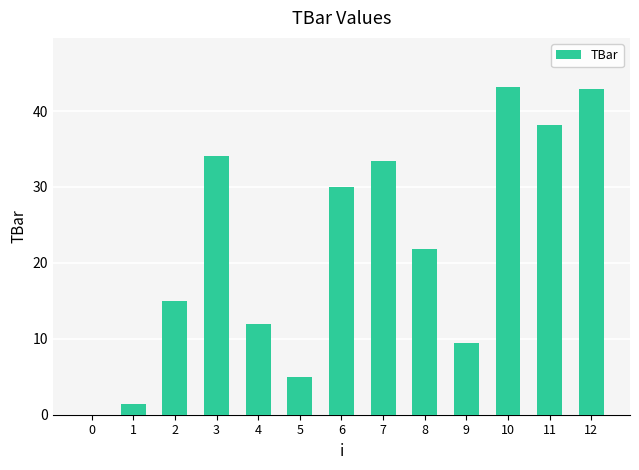

Reading left to right, what are all the values shown in this chart?

0=0.0	1=1.4	2=15.0	3=34.1	4=11.9	5=5.0	6=30.0	7=33.4	8=21.8	9=9.5	10=43.2	11=38.2	12=42.9